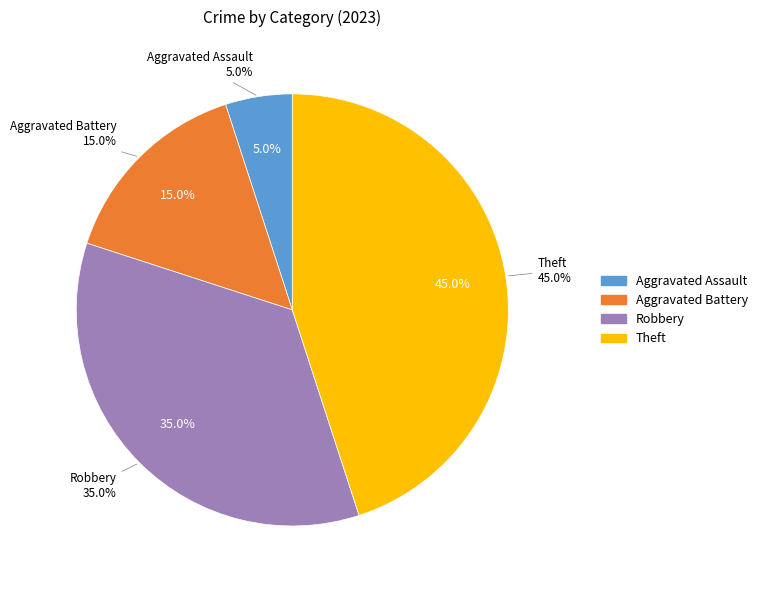

Which category has the smallest portion of the pie?

Aggravated Assault